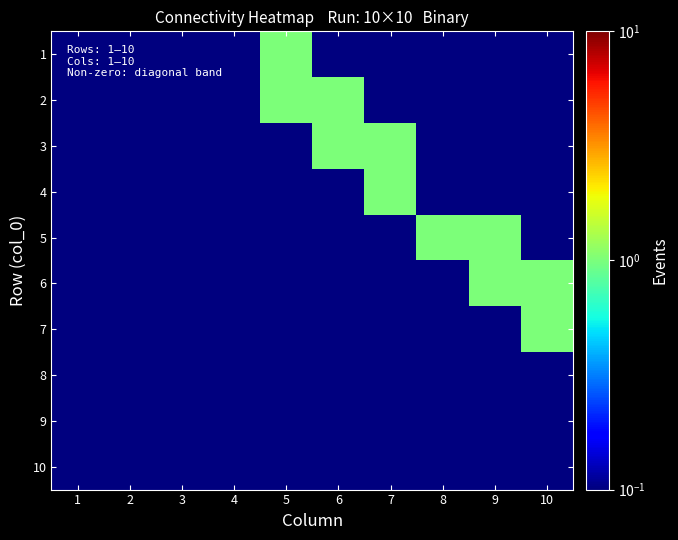

How many distinct data groups are displayed?

10